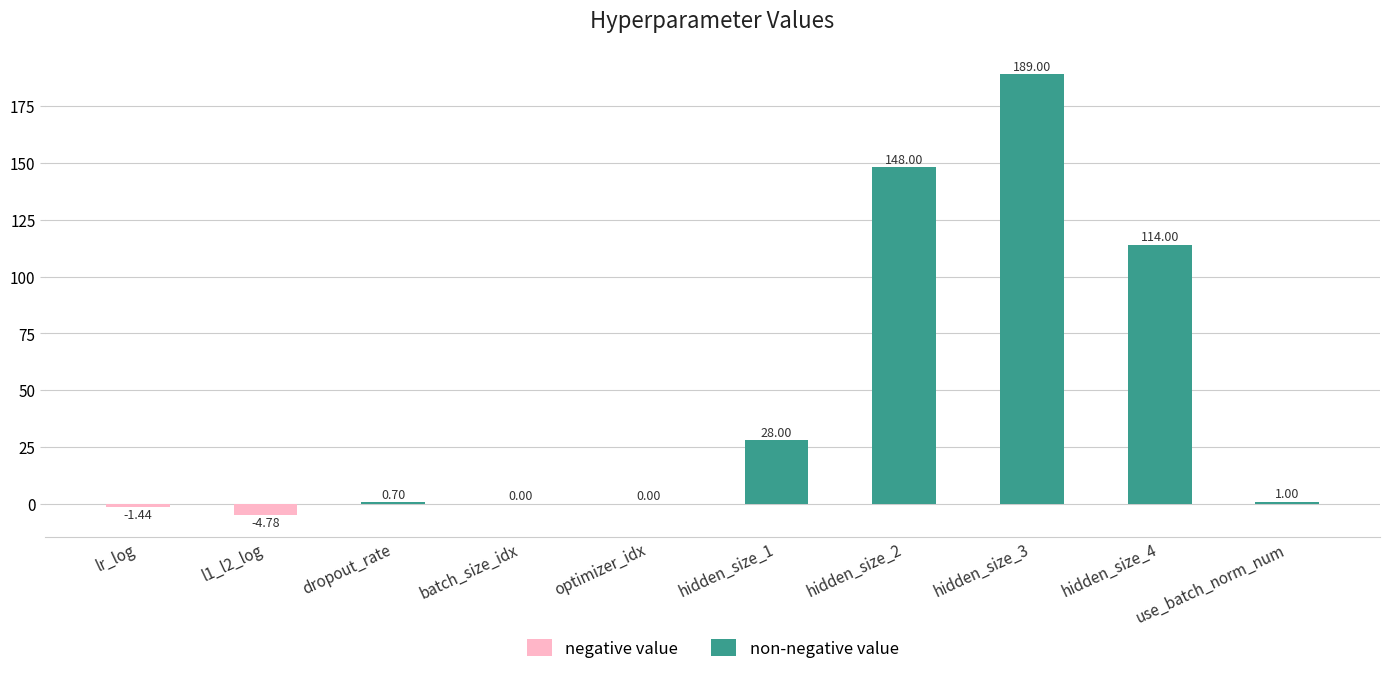

At which label does the data first exceed 1?

hidden_size_1